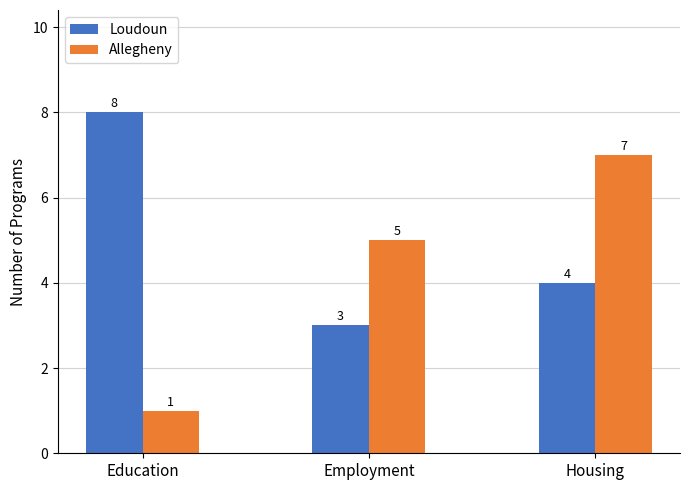

What is the average value of the Loudoun series?

5